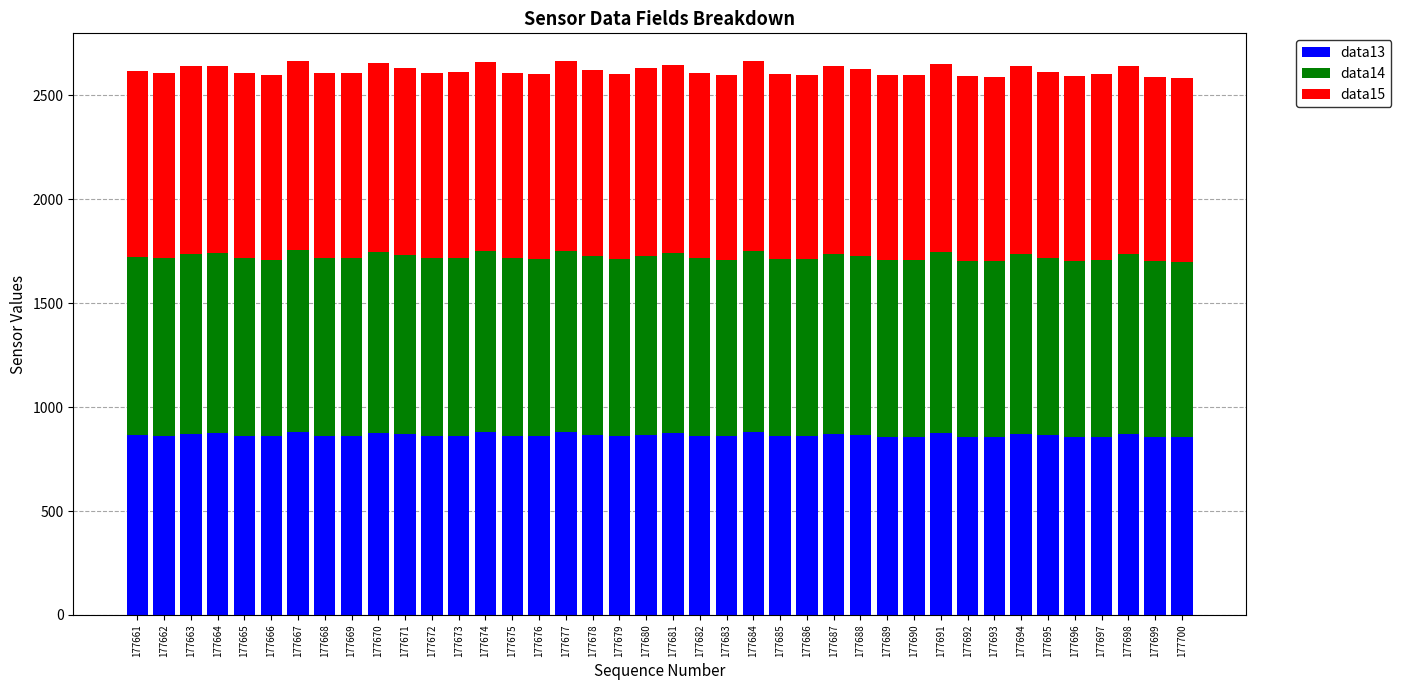

What is the total value across all series at 177673?

2614